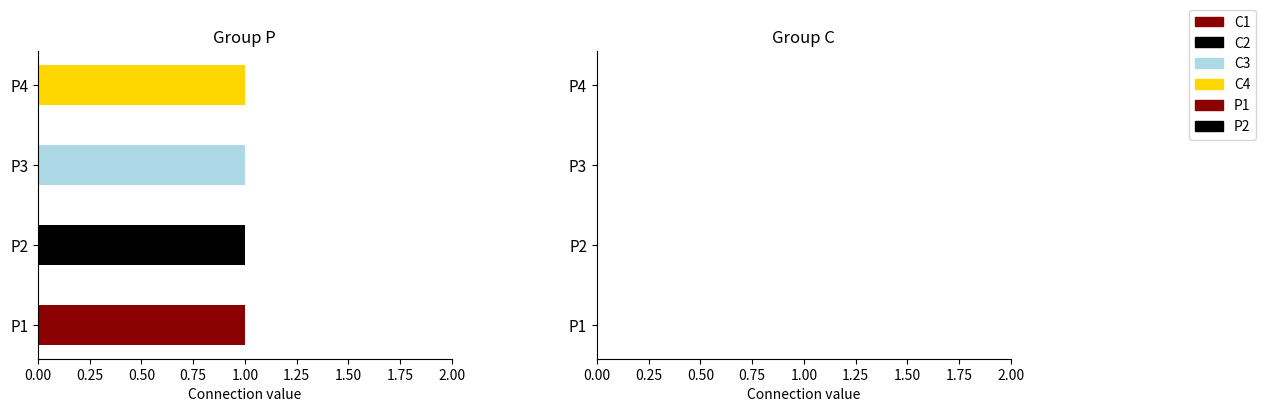

How many distinct data groups are displayed?

4